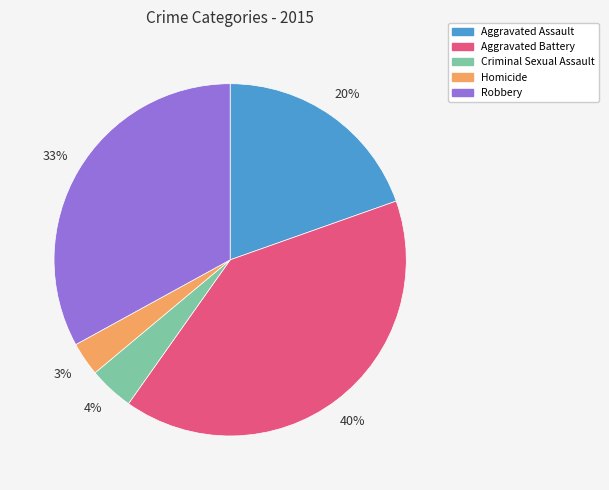

True or false: Aggravated Assault accounts for 20% of the total.

True